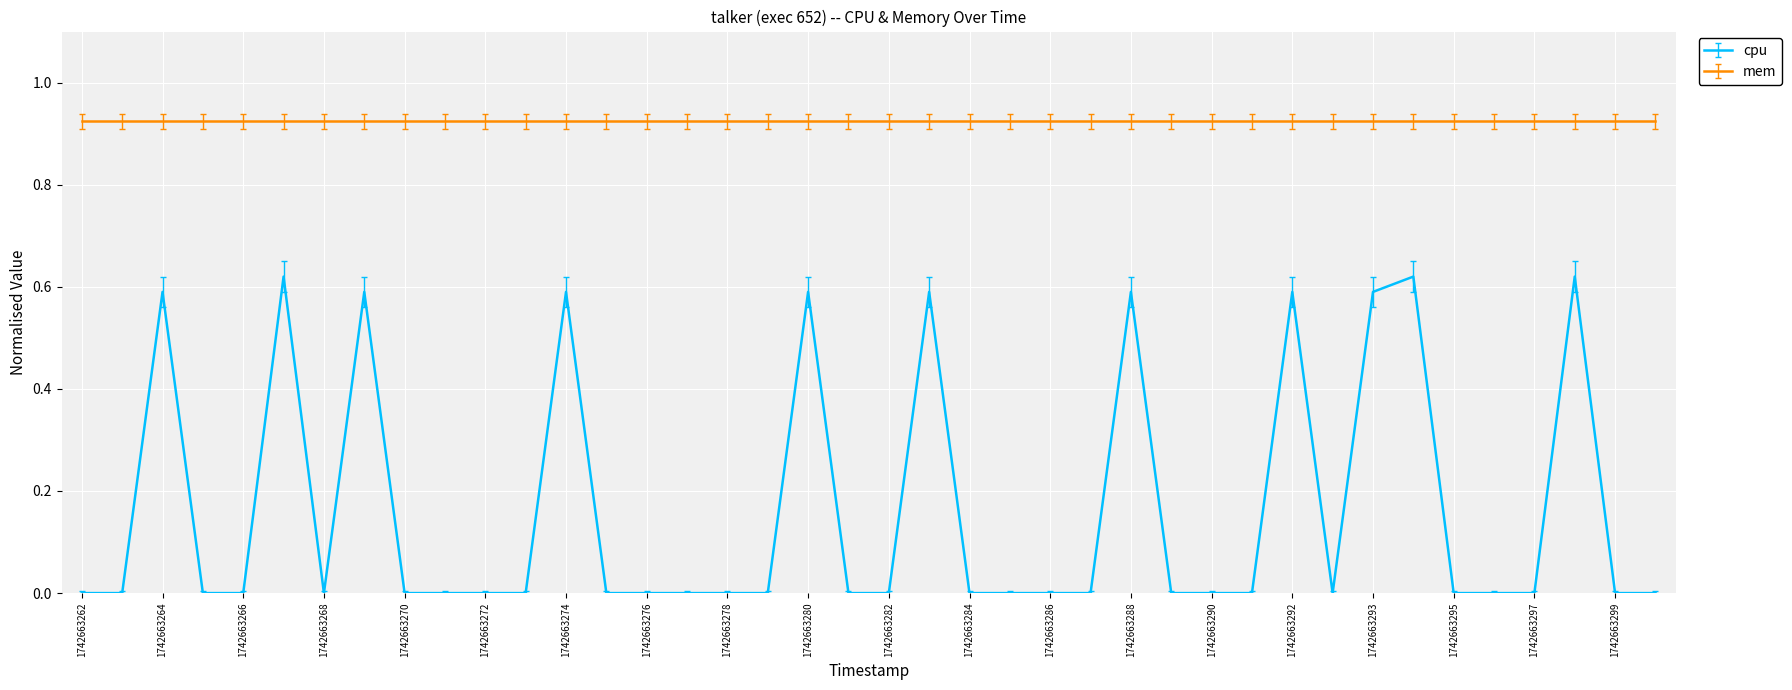

Rank the series by their average value, from lowest to highest.

cpu, mem